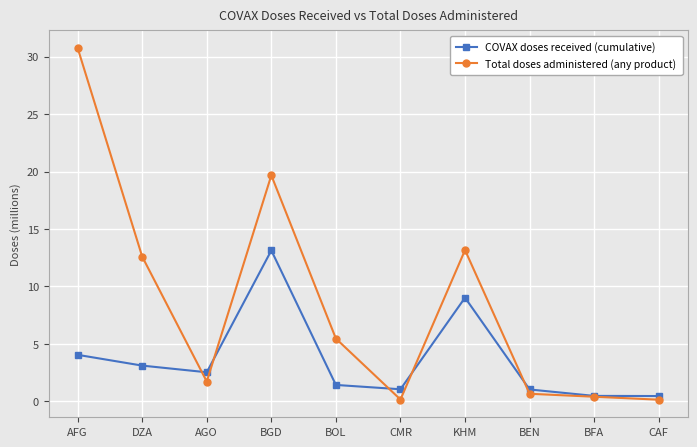

Between which two adjacent categories do Total doses administered (any product) and COVAX doses received (cumulative) first intersect?

DZA and AGO